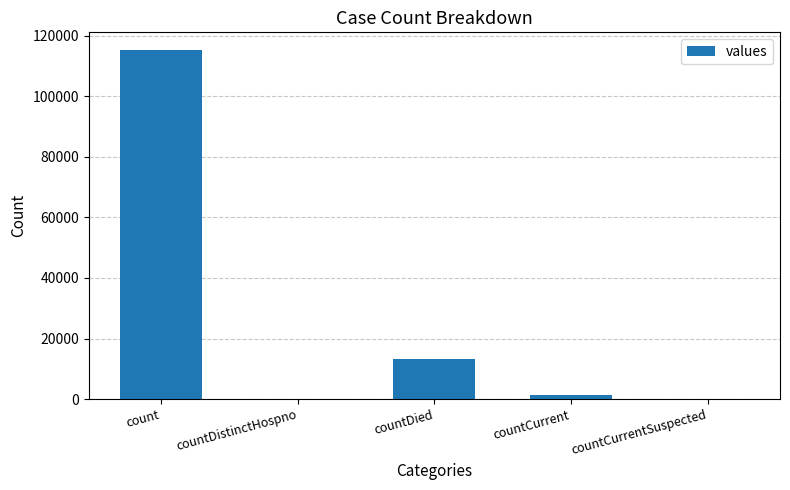

What is the maximum value shown in the chart?

115379